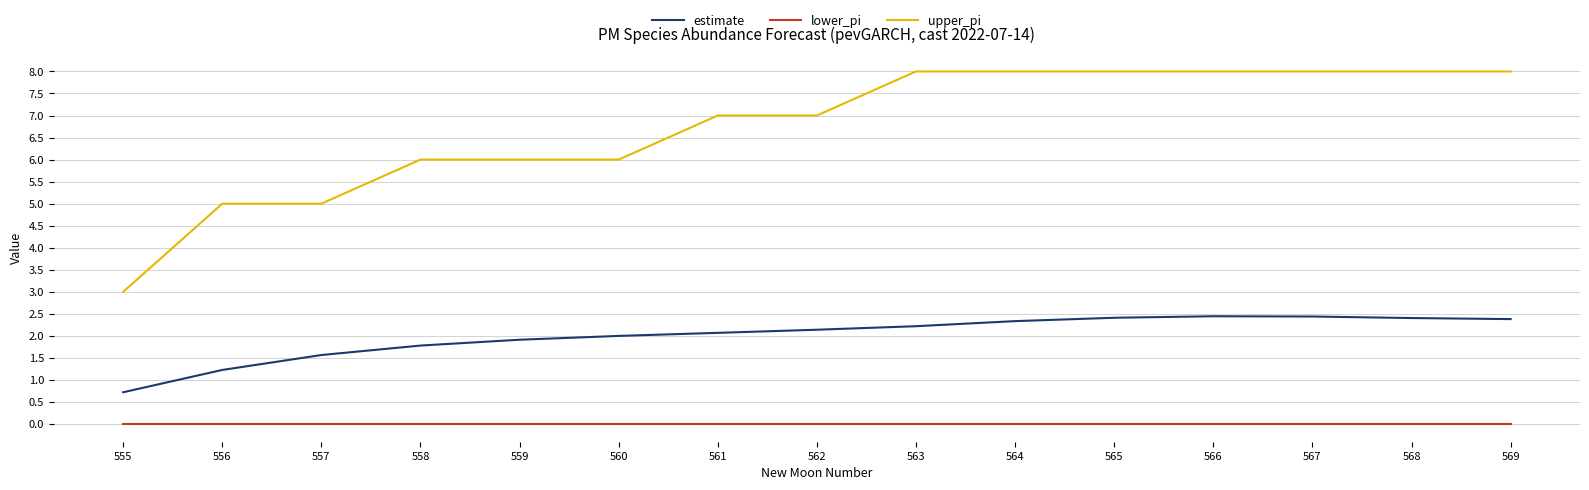

What is the difference between the maximum and minimum values in the upper_pi series?

5.0